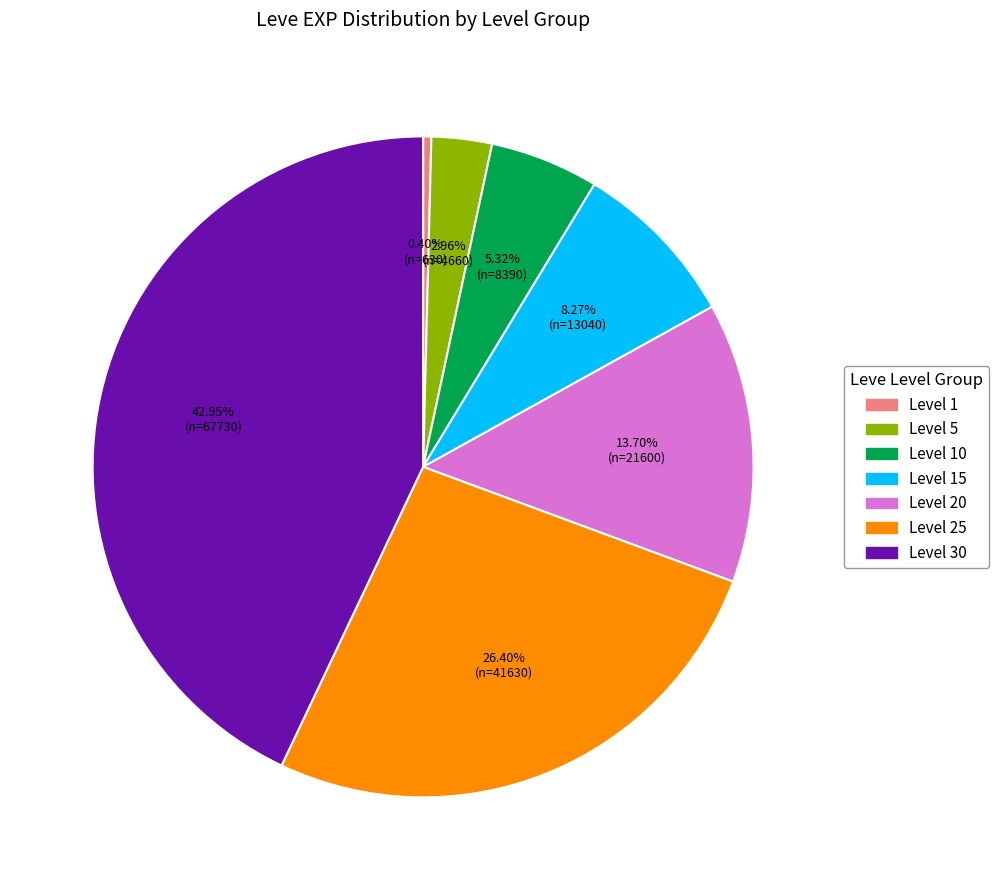

True or false: Level 30 accounts for 43% of the total.

True